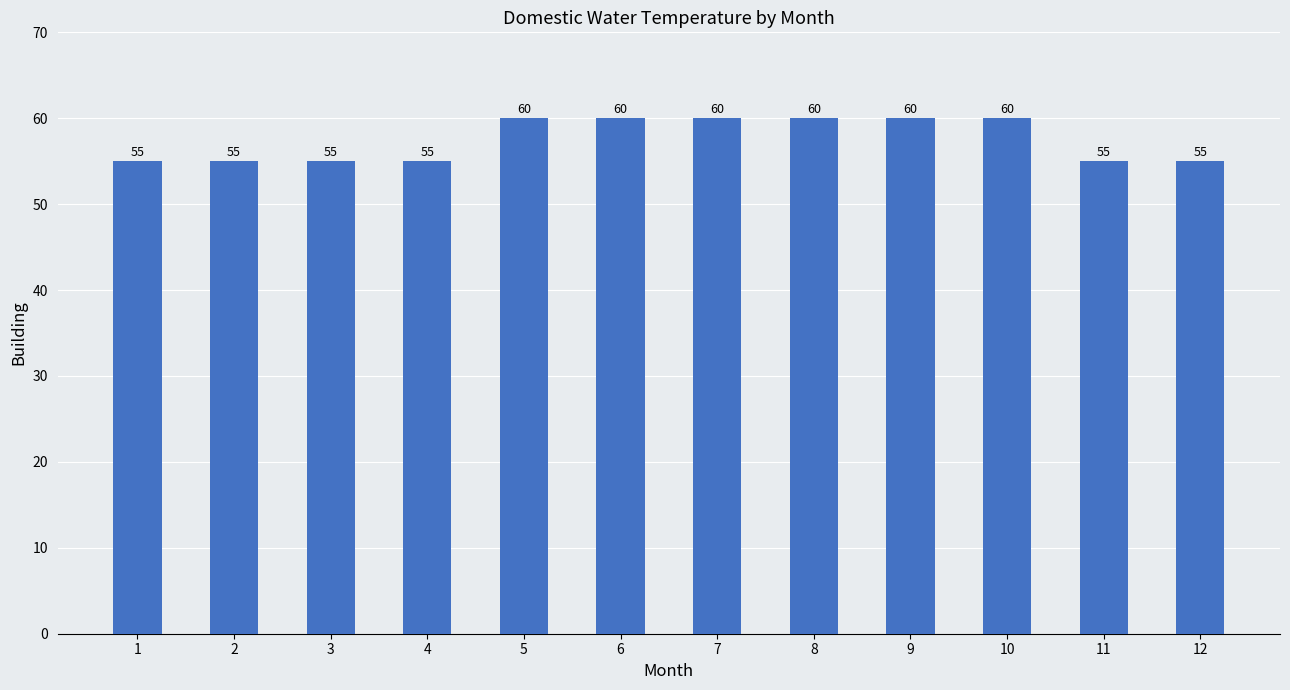

How many bars are there in total?

12